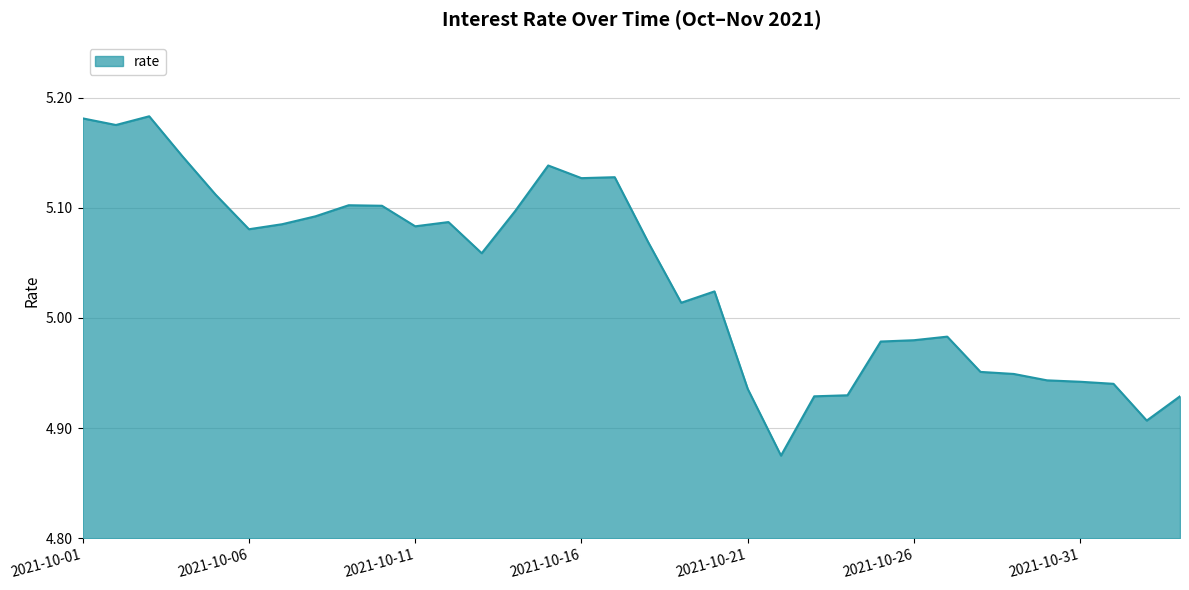

What is the difference between the maximum and minimum values?

0.3